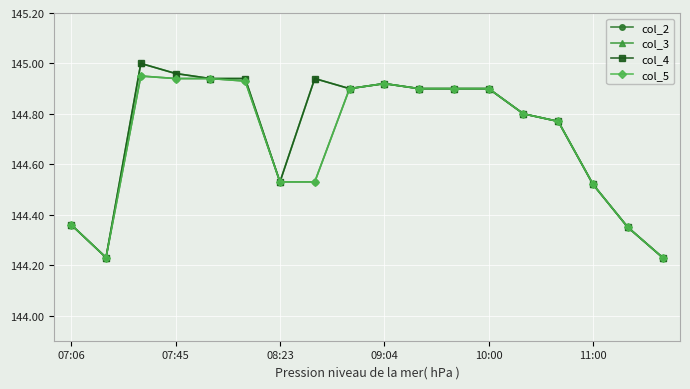

Does the chart have visible grid lines?

Yes